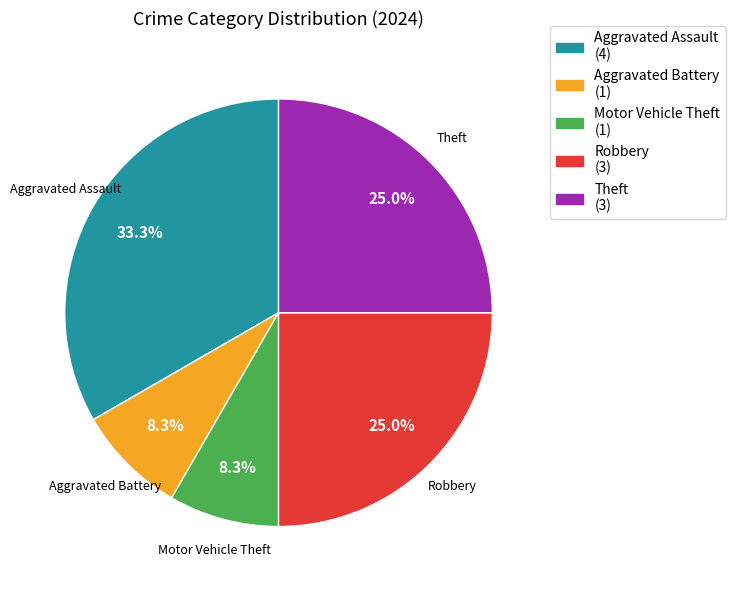

Which has a higher value, Aggravated Battery or Robbery?

Robbery